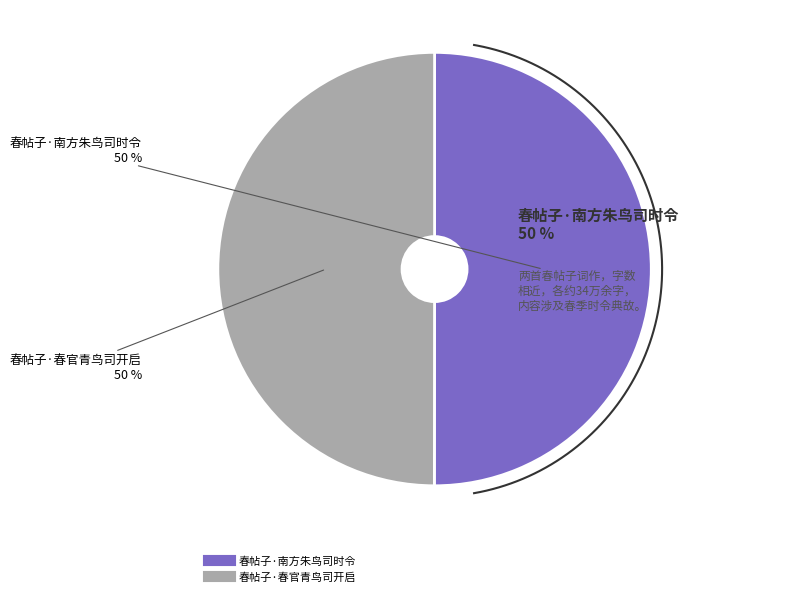

Does any single category account for the majority?

Yes